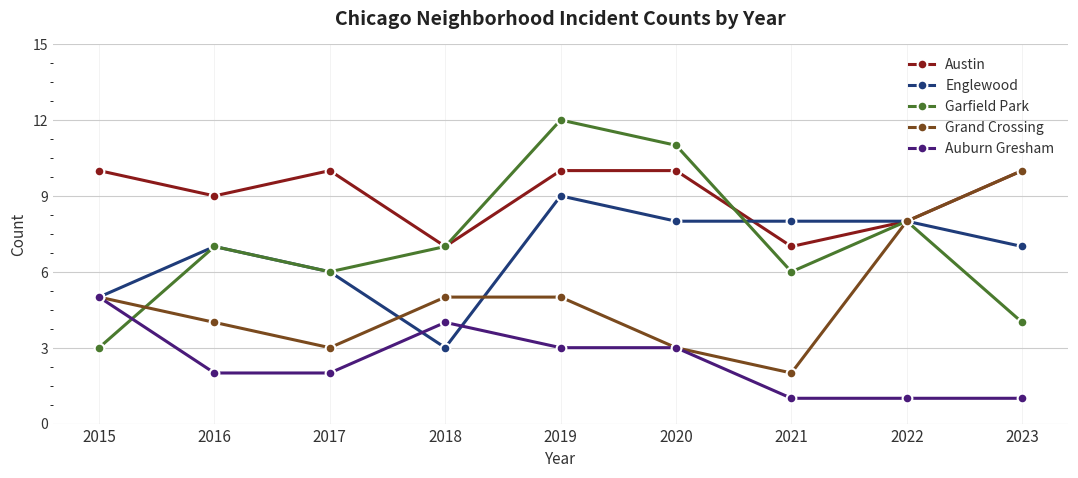

What is the difference between the highest and lowest values at 2019?

9